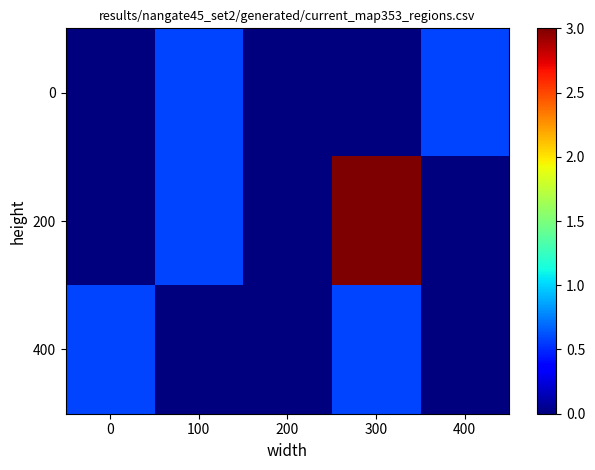

Which series has the largest total across all categories?

200